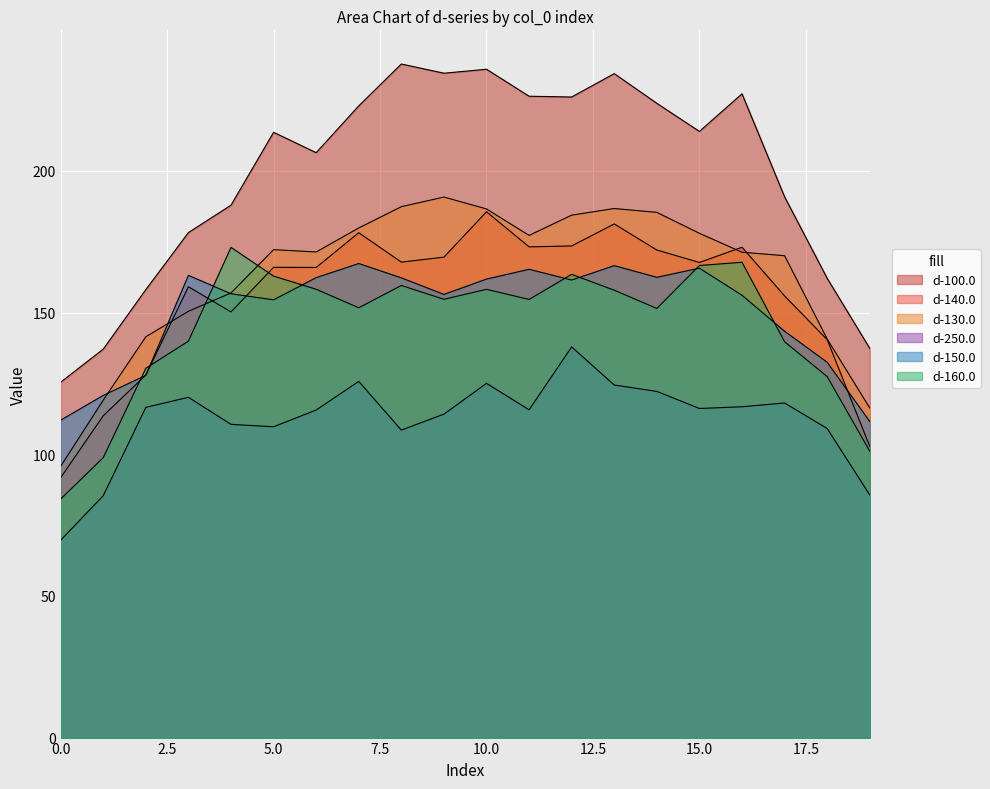

The value of d-140.0 at 10 is 300.3. True or false?

False